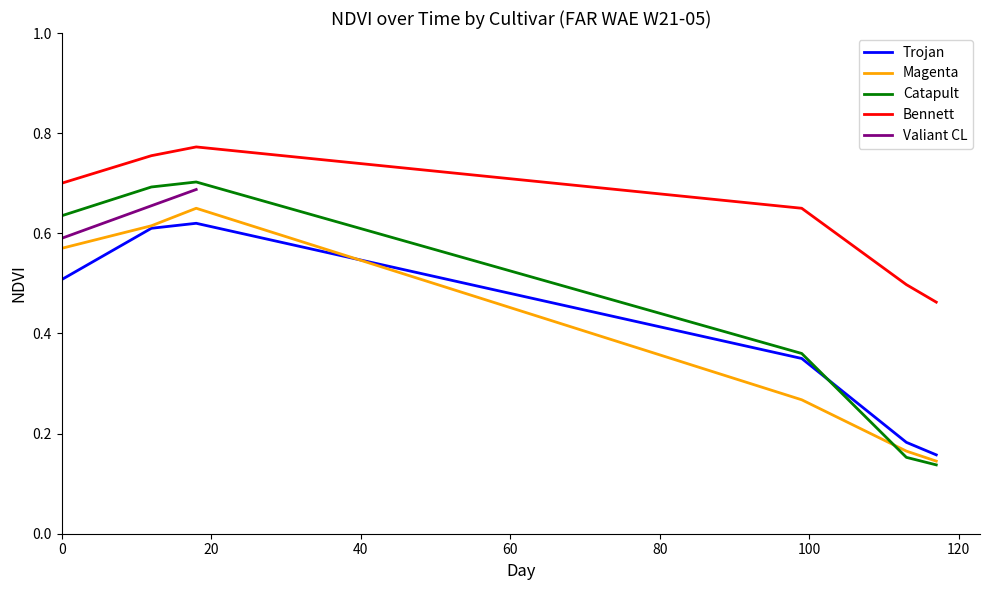

True or false: Trojan and Bennett cross at least once.

False